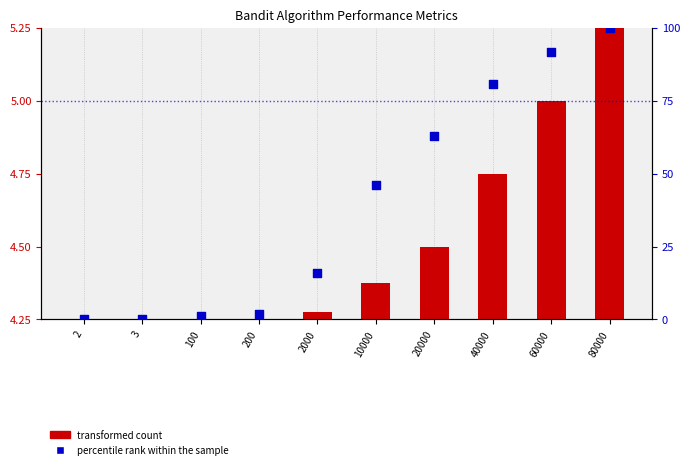

Between 40000 and 100, which is larger?

40000